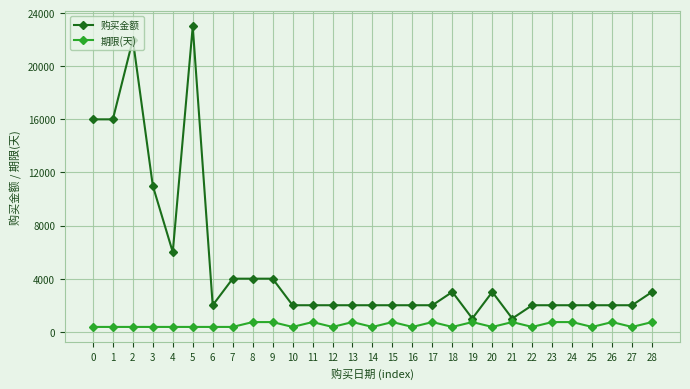

List the series in order of their peak value, lowest first.

期限(天), 购买金额